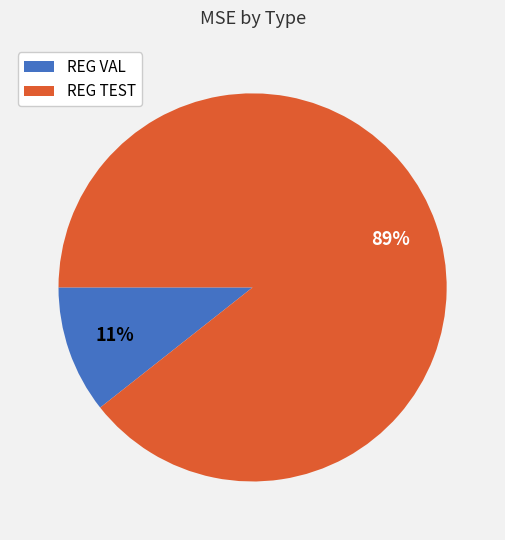

Does REG TEST represent more than half of the total?

Yes